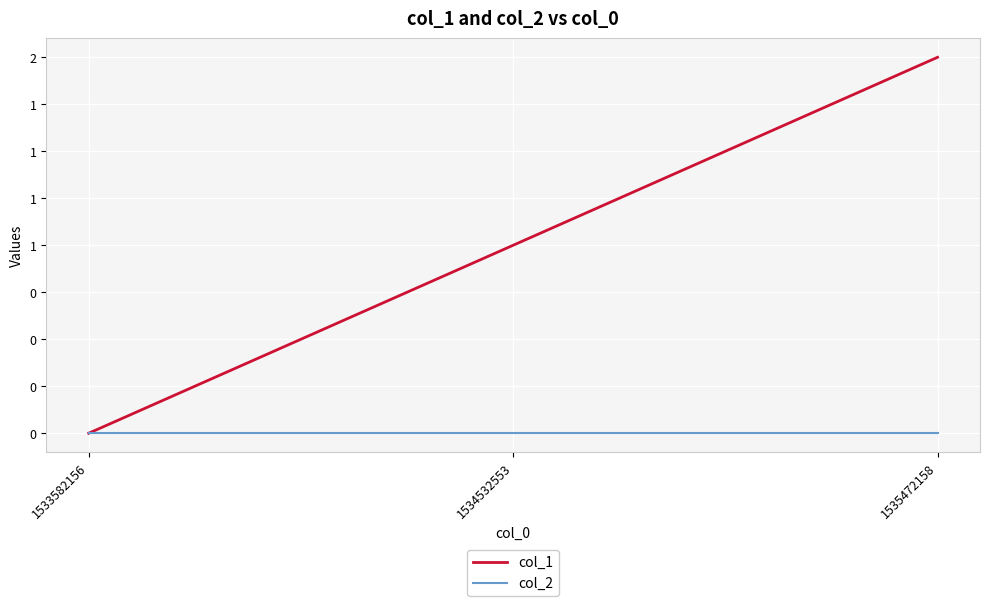

Rank the categories by col_2 value from highest to lowest.

1533582156, 1534532553, 1535472158